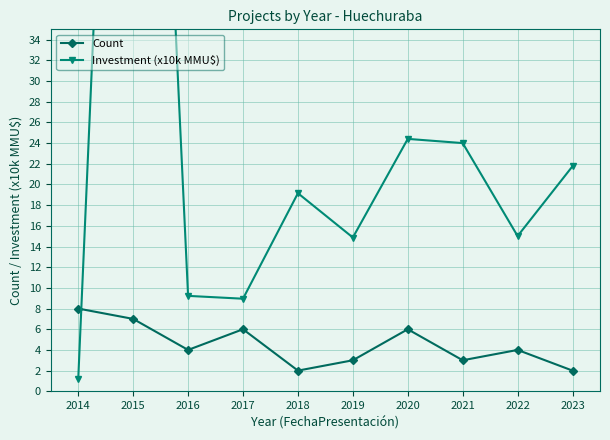

How many interior local valleys does the Count series have?

3